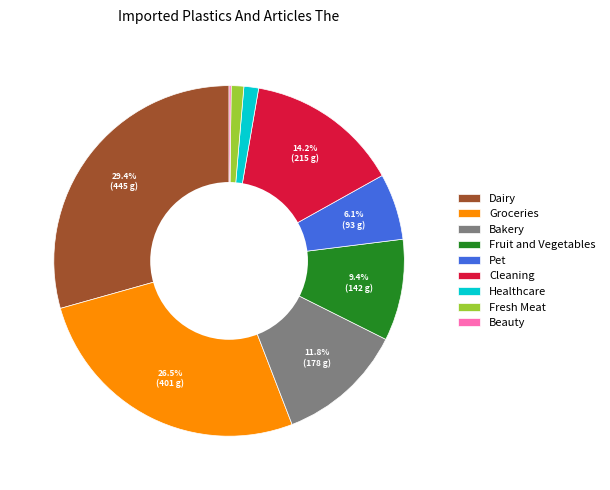

How much of the chart is everything except Cleaning?

85.8%